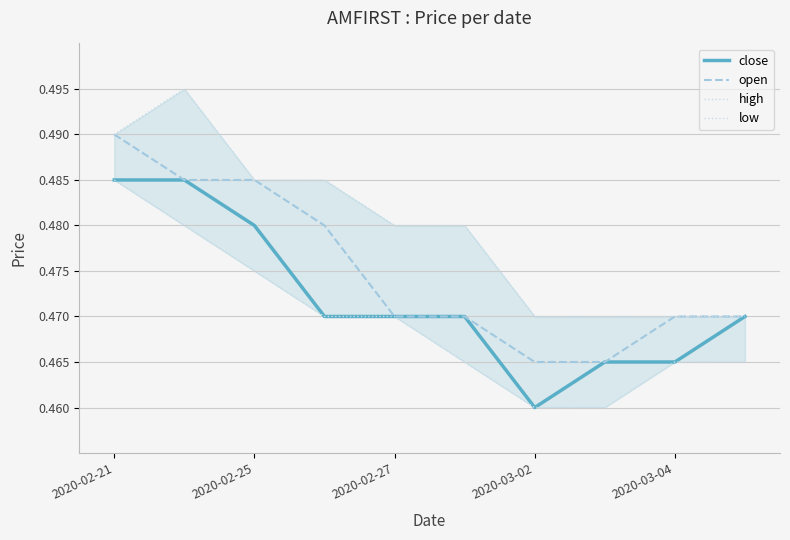

Is this an area chart (filled region under the line)?

No